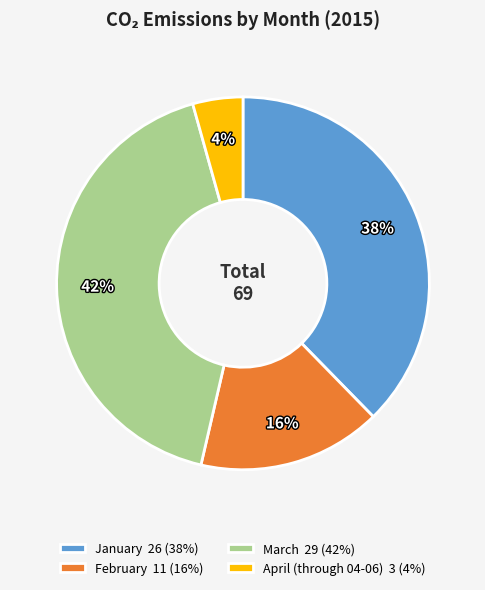

What percentage is the February slice, to the nearest percent?

16%